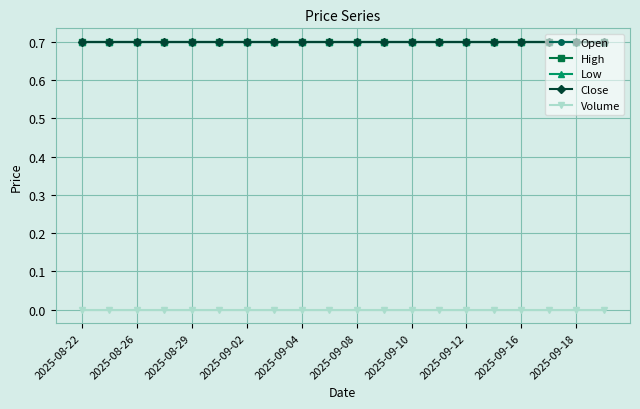

Which series has the largest total across all categories?

Open